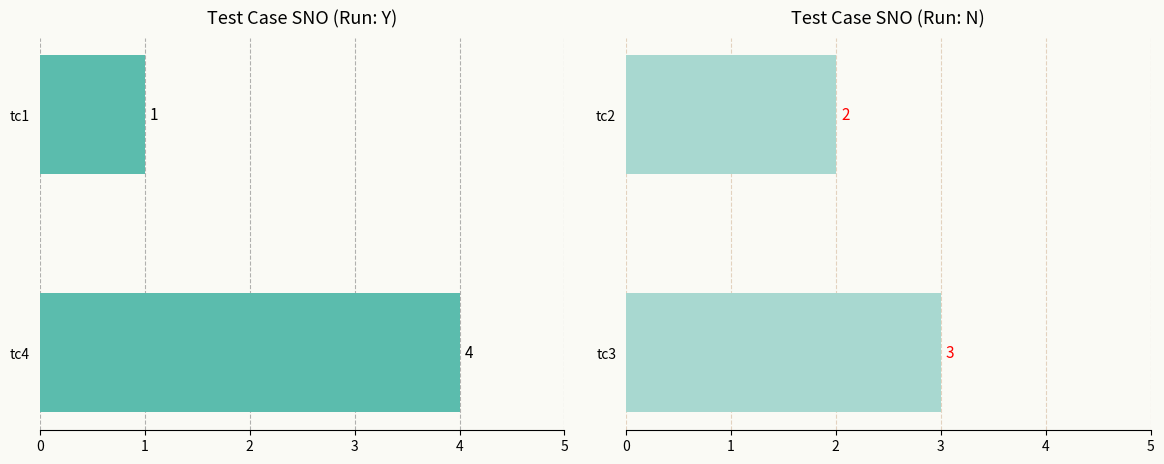

At 1, list the series in order from largest to smallest.

Run: Y, Run: N